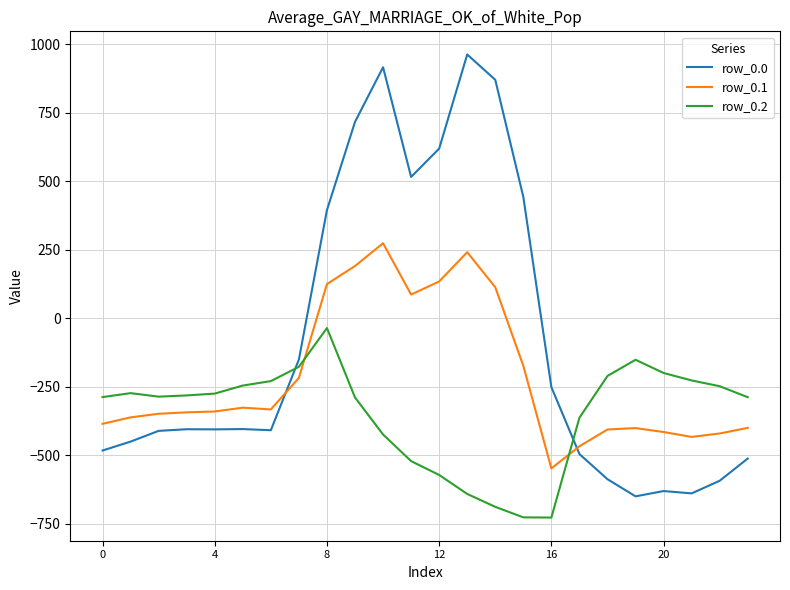

Which series has the widest spread of values?

row_0.0